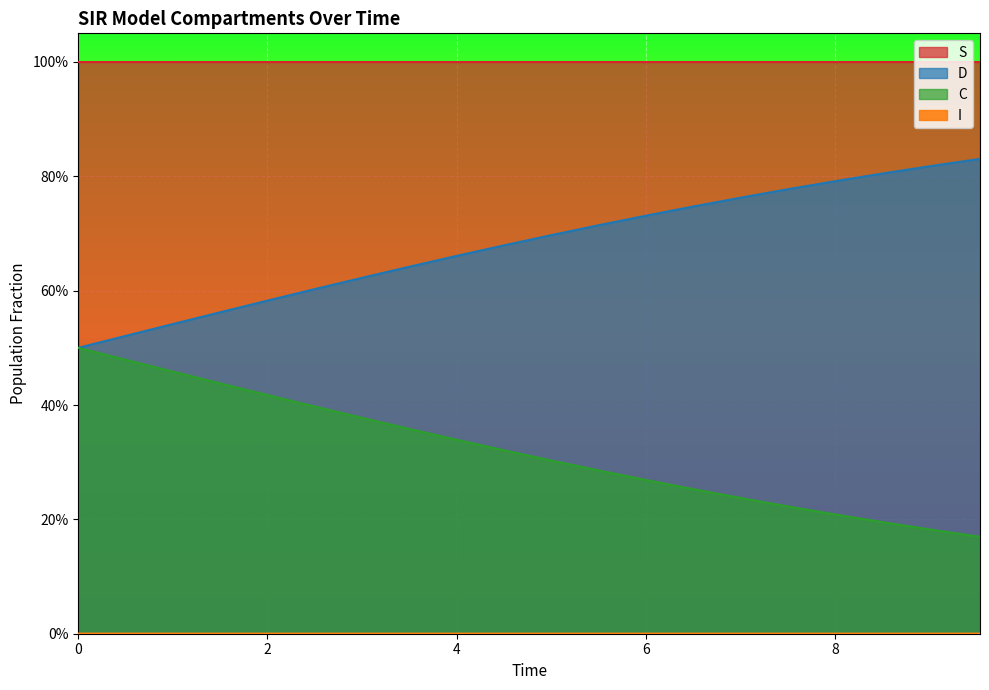

Which category has the lowest value across all series?

6.521739130434782